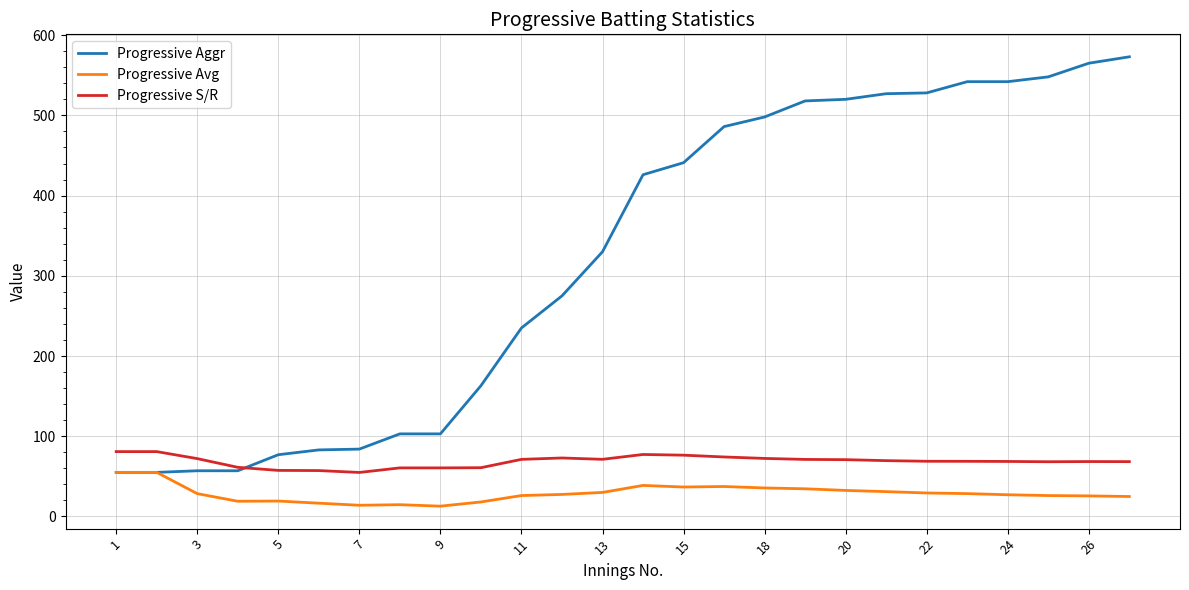

What is the lowest value of the Progressive S/R series?

54.9